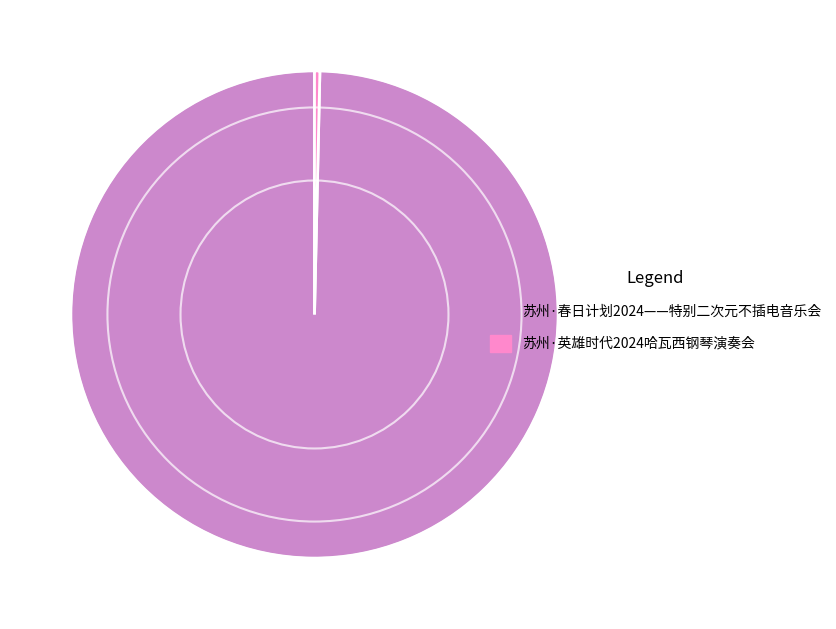

Which slice is the smallest?

苏州·英雄时代2024哈瓦西钢琴演奏会